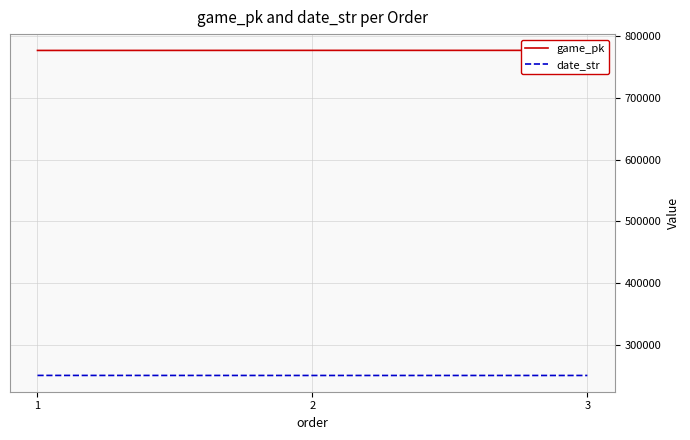

What is the spread (max minus min) of values at 1?

525594